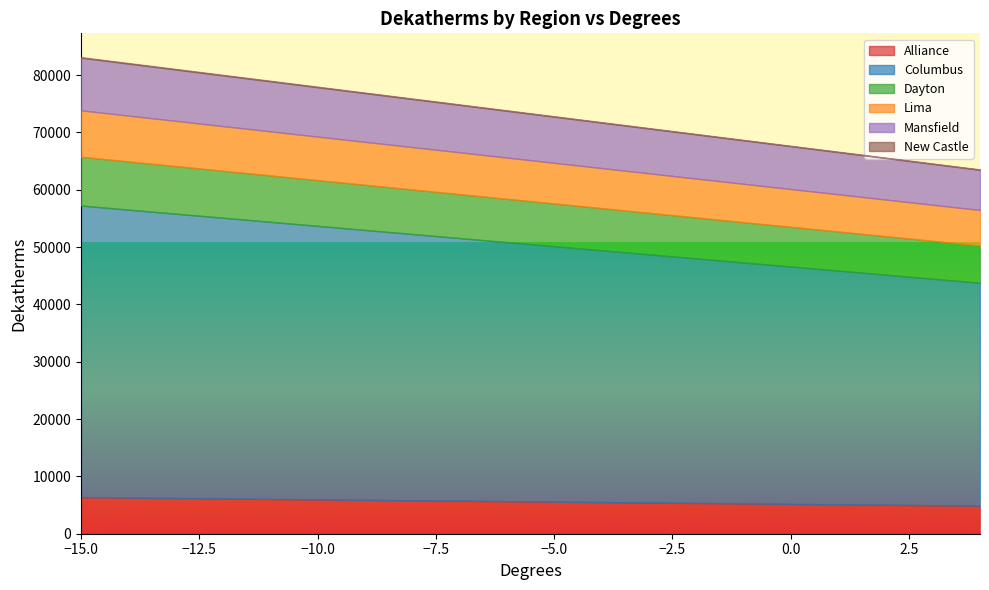

How many data points does each series have?

20